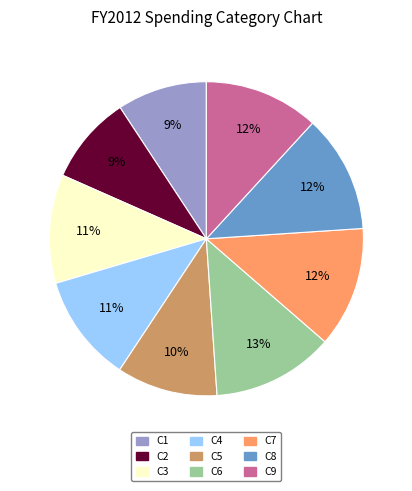

To the nearest percent, what percentage of the pie is C7?

12%